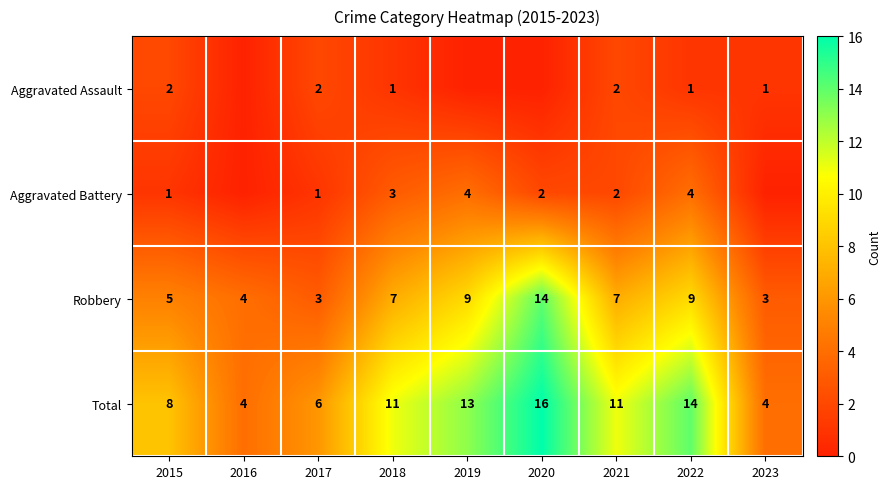

What is the maximum value for Robbery?

14